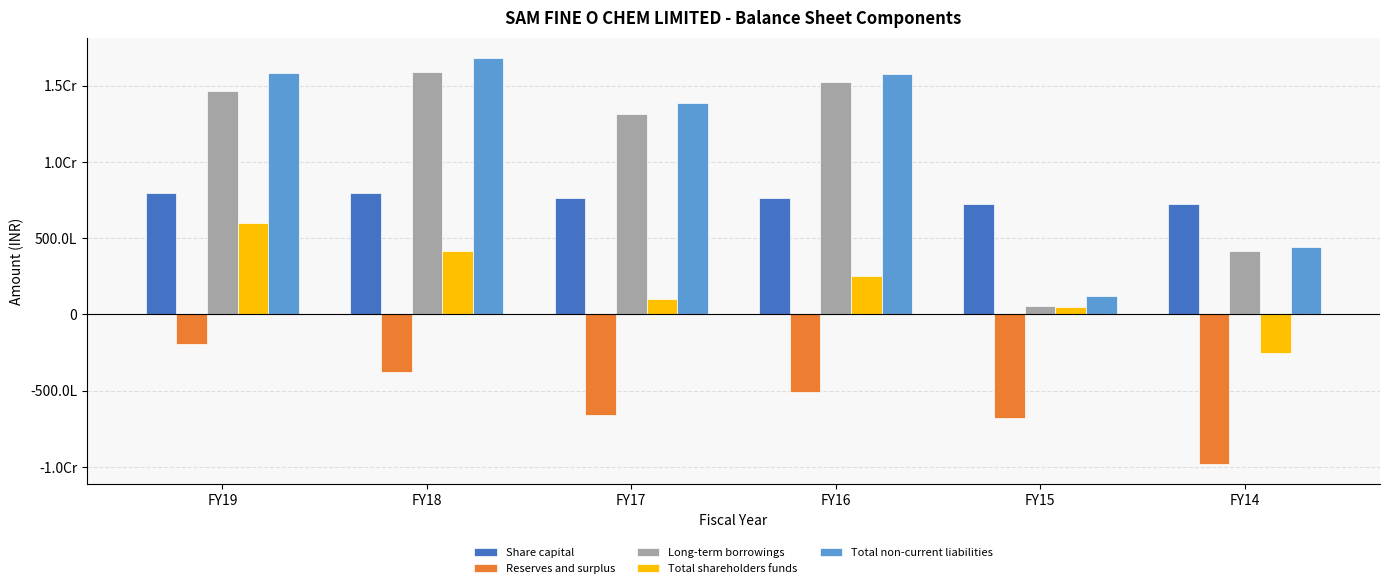

Rank the series at FY17 from lowest to highest value.

Reserves and surplus, Total shareholders funds, Share capital, Long-term borrowings, Total non-current liabilities